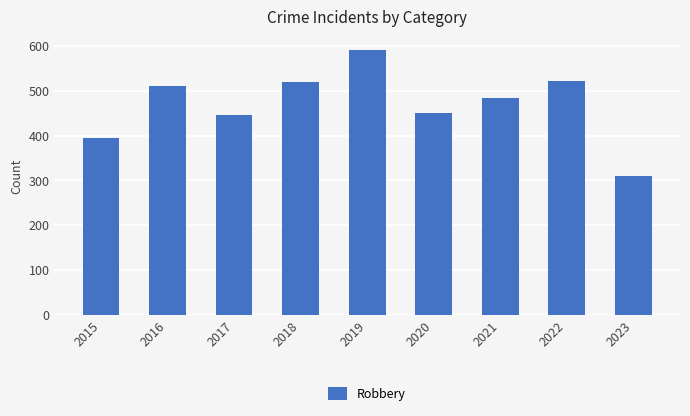

What is the change in value from 2020 to 2023?

-139